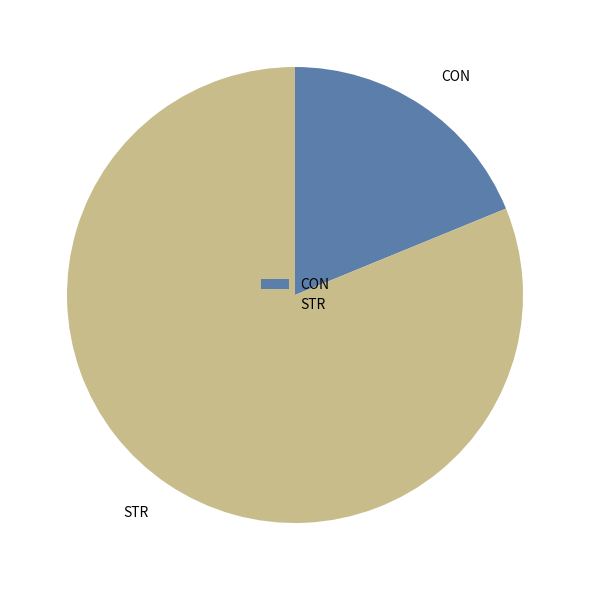

Is the sum of STR and CON greater than half?

Yes